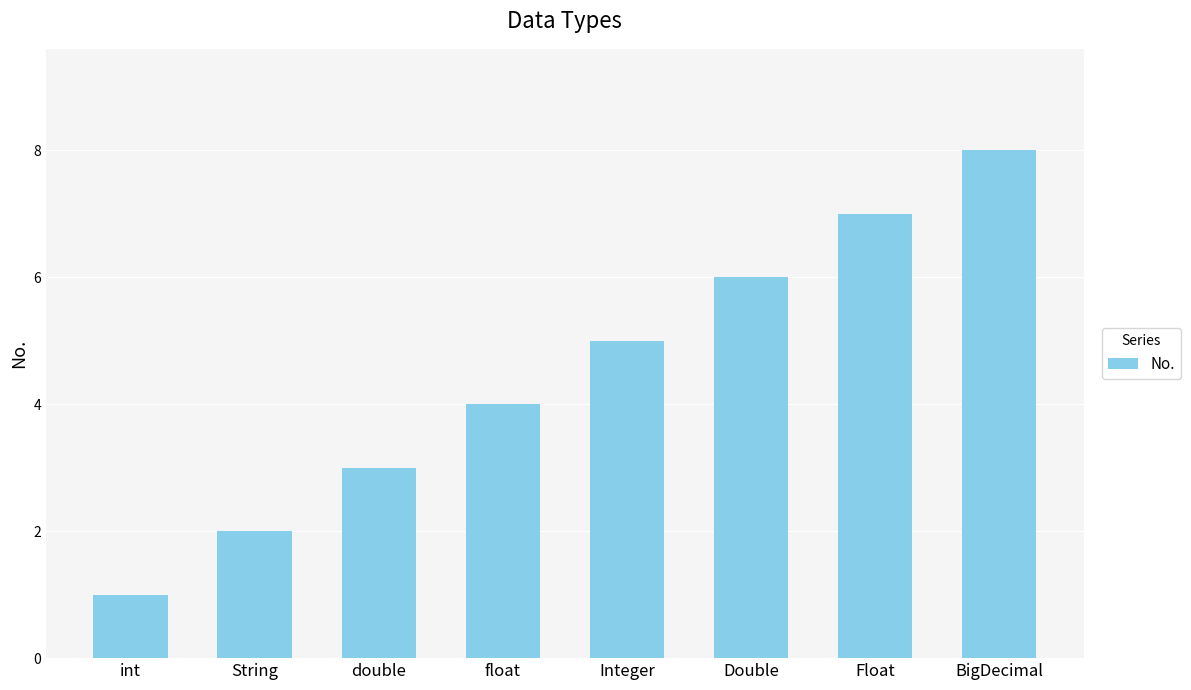

Is it true that the value at int is 1?

True